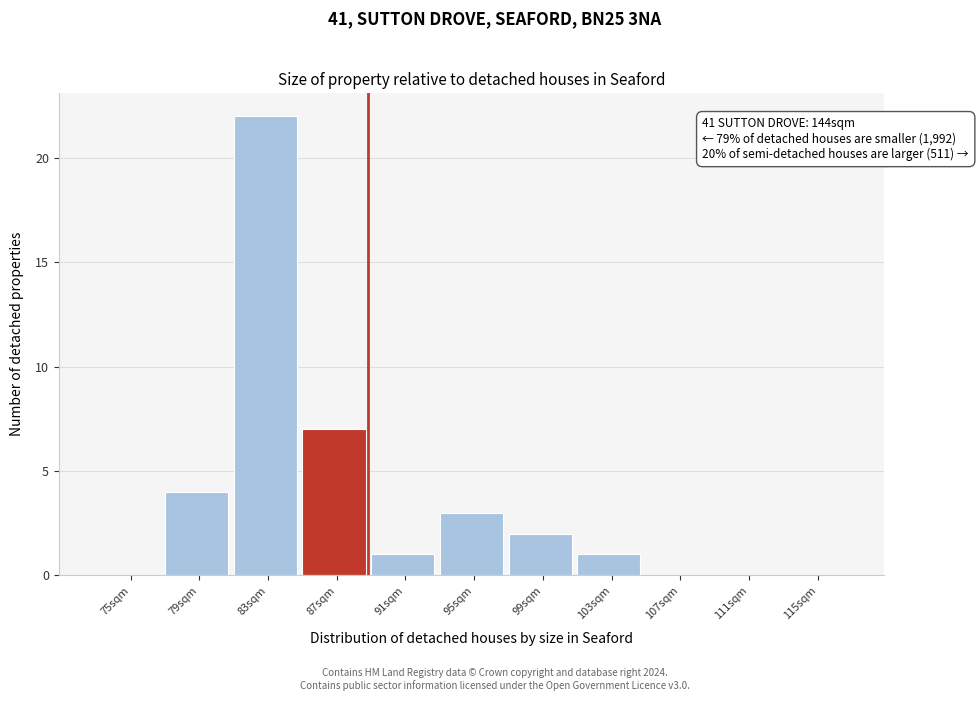

Reading left to right, transcribe all the data shown in this chart.

75sqm=0	79sqm=4	83sqm=22	87sqm=7	91sqm=1	95sqm=3	99sqm=2	103sqm=1	107sqm=0	111sqm=0	115sqm=0